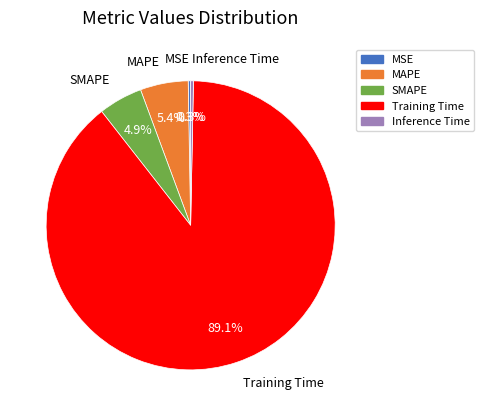

Which slice represents more than half of the pie?

Training Time